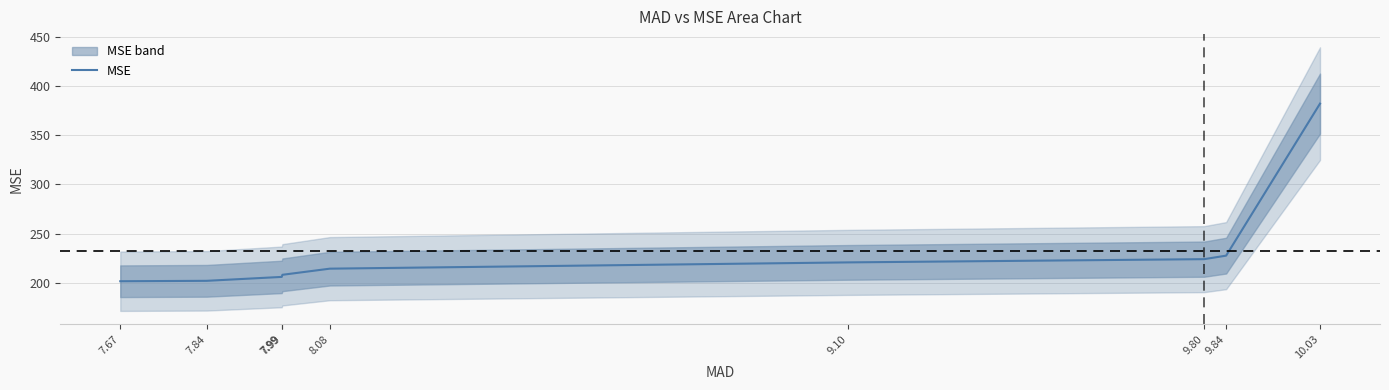

List the labels in order of value, smallest first.

7.67, 7.84, 7.99, 7.99, 8.08, 9.10, 9.80, 9.84, 10.03